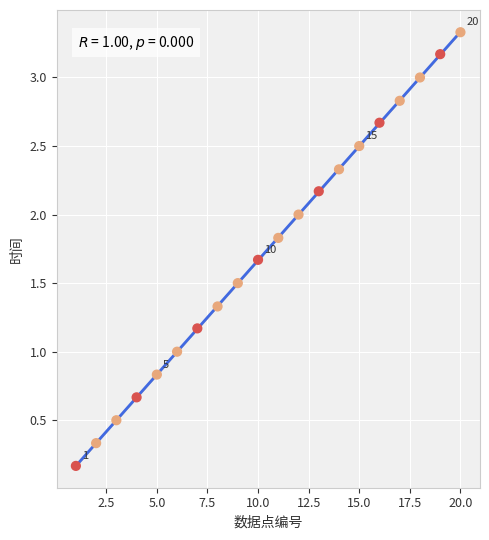

What is the range of Y values (max minus min)?

3.2